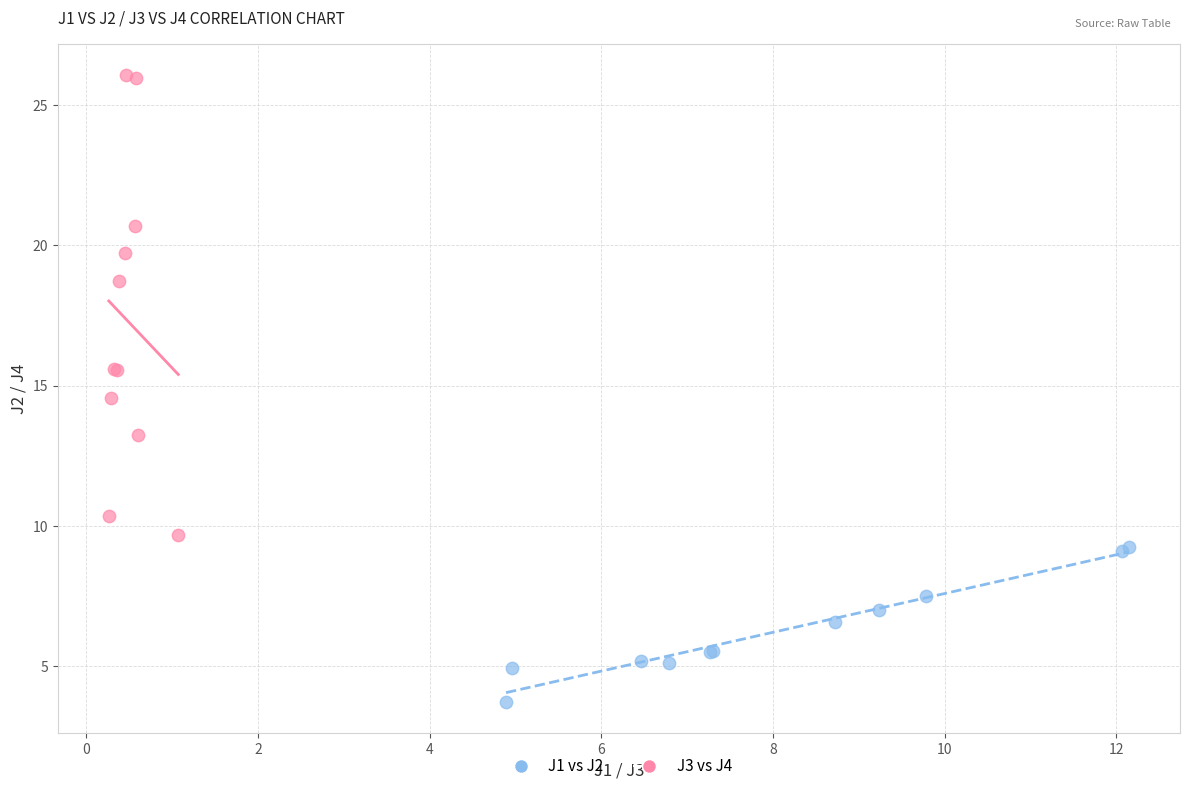

Which series reaches the minimum Y coordinate?

J1 vs J2